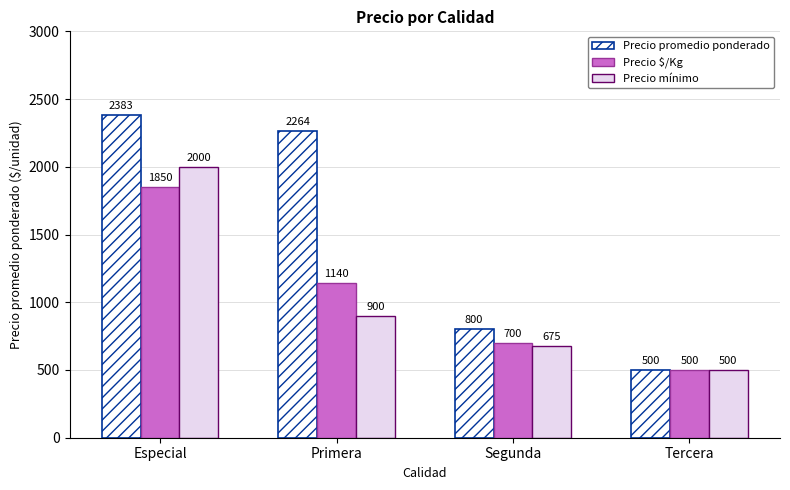

The value of Precio promedio ponderado at Primera is 3026. True or false?

False